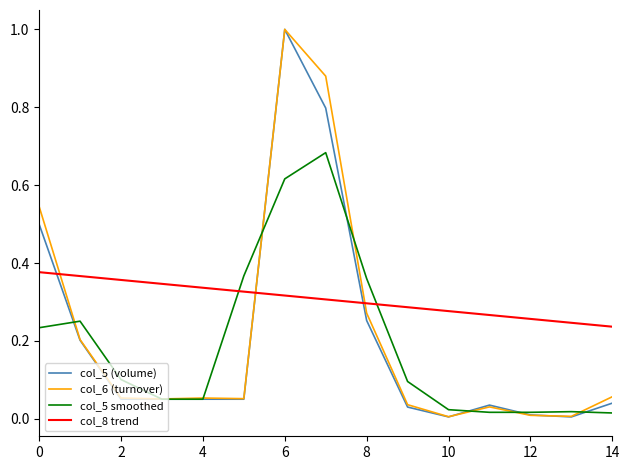

How many lines are shown in the chart?

4